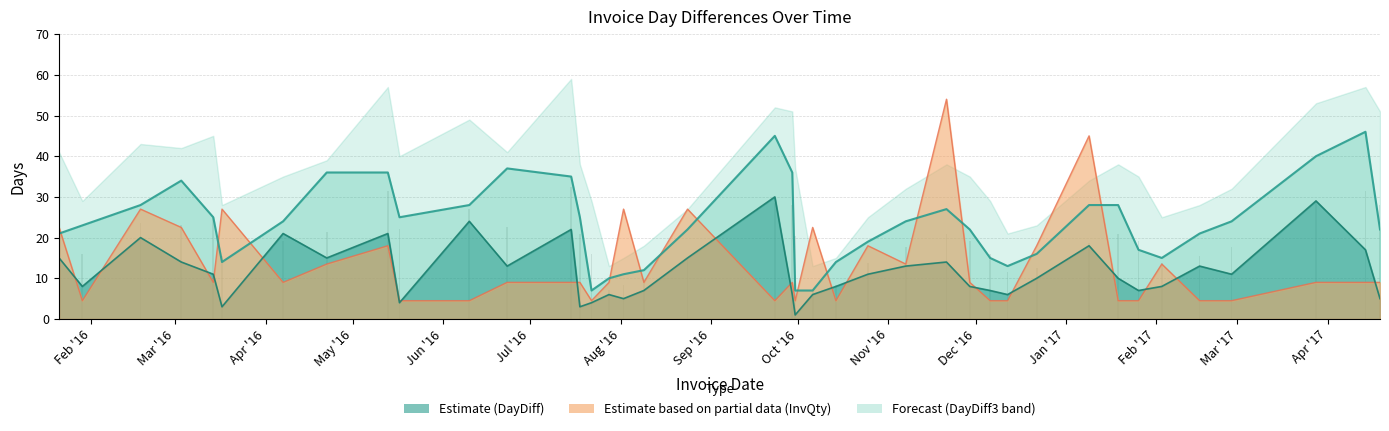

What is the difference between the highest and lowest values at 2016-08-09?

5.0